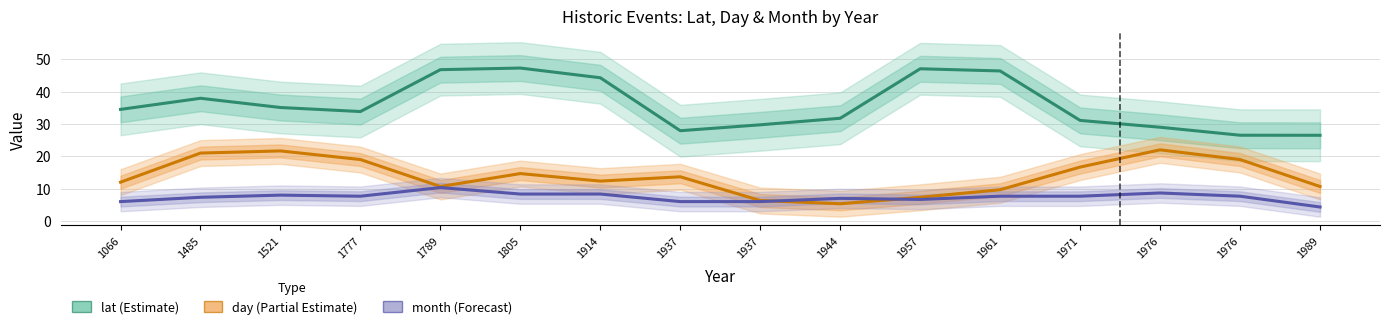

What is the sum of all day values?

222.0